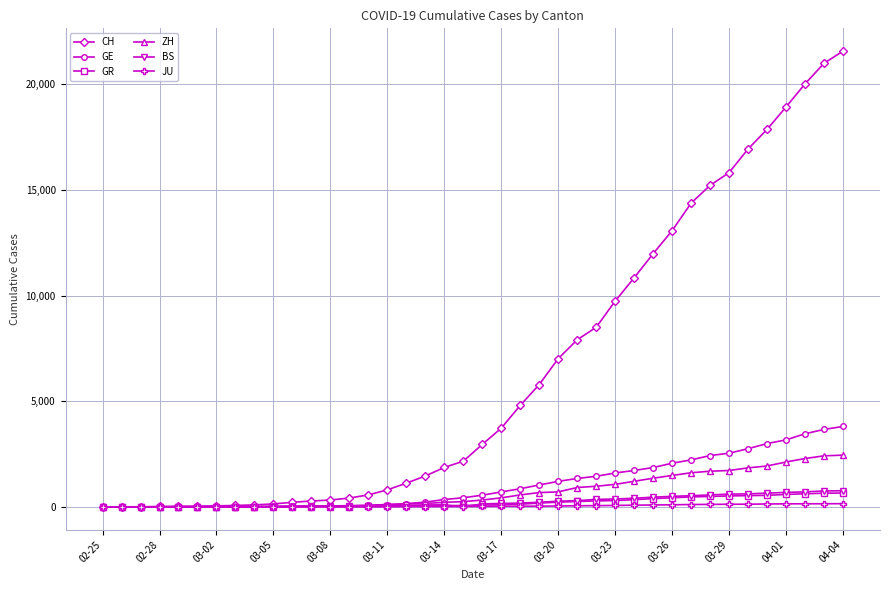

What is the maximum value for GR?

657